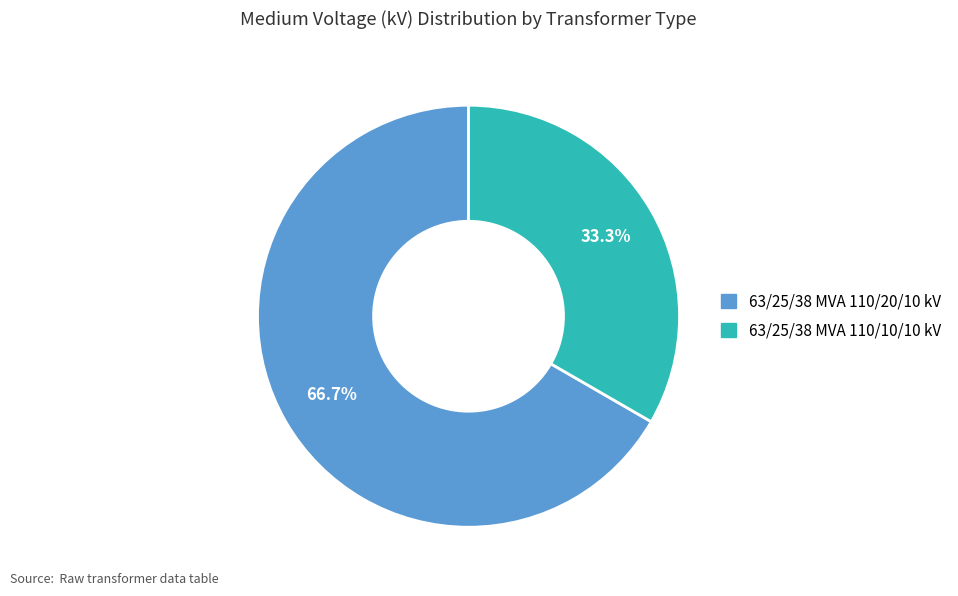

What portion of the pie excludes 63/25/38 MVA 110/20/10 kV?

33.3%